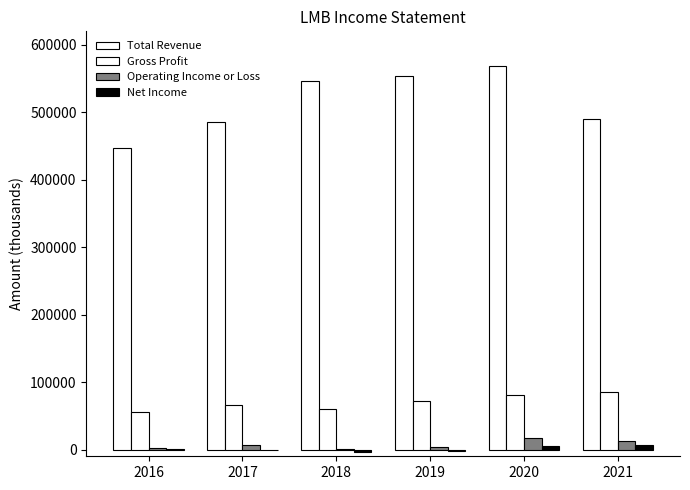

What is the highest value of the Operating Income or Loss series?

17200